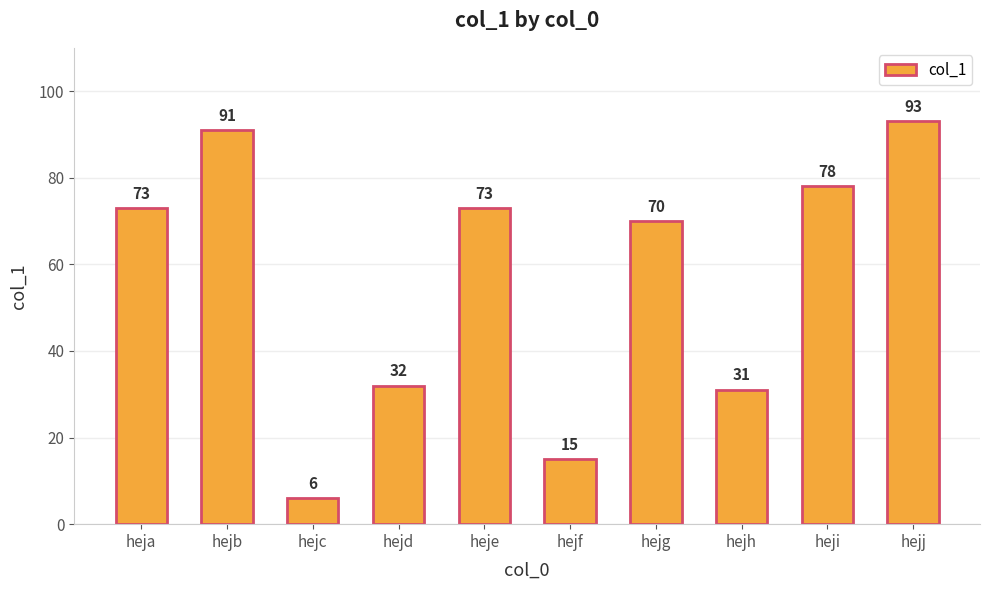

The value at hejg is 103. True or false?

False